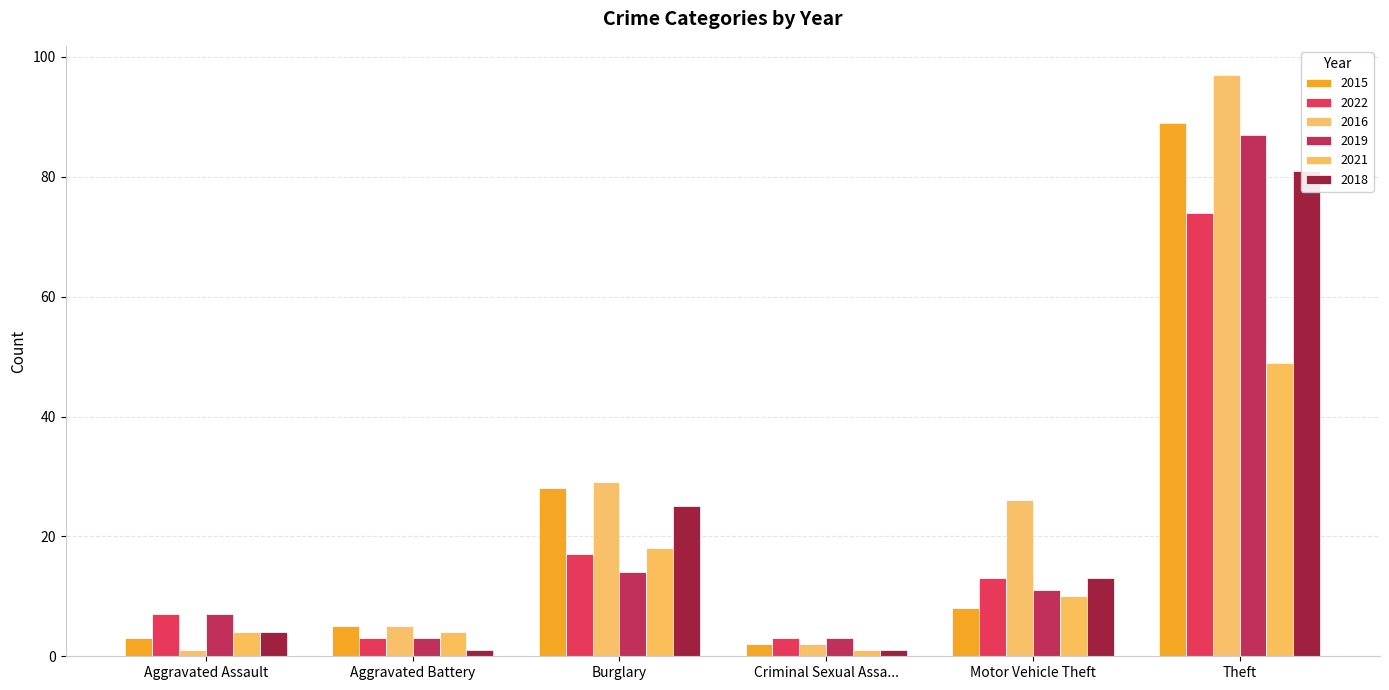

Is it true that 2019 equals 1 at Criminal Sexual Assa...?

False